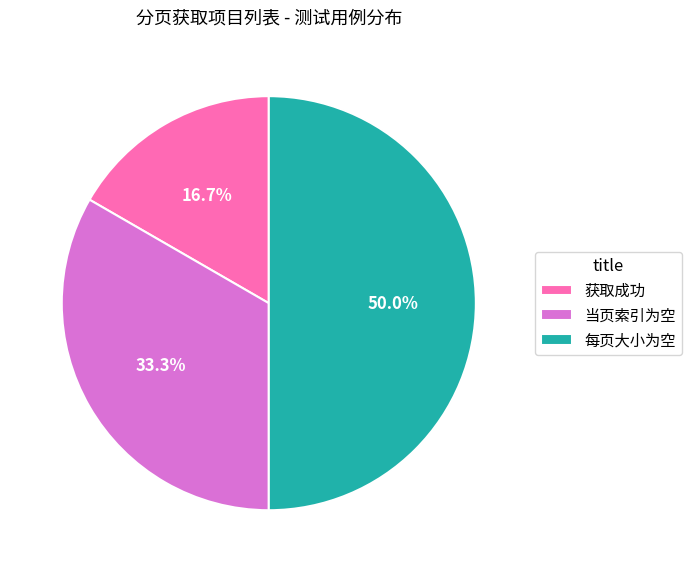

Does 当页索引为空 account for over 50% of the chart?

No